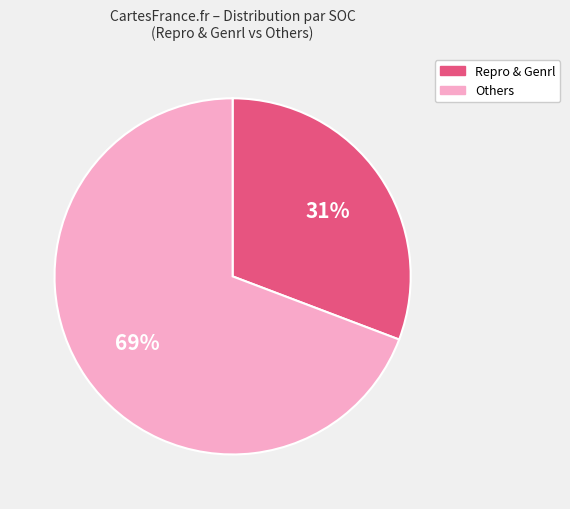

To the nearest percent, what is the difference between the largest and smallest slice percentages?

38%